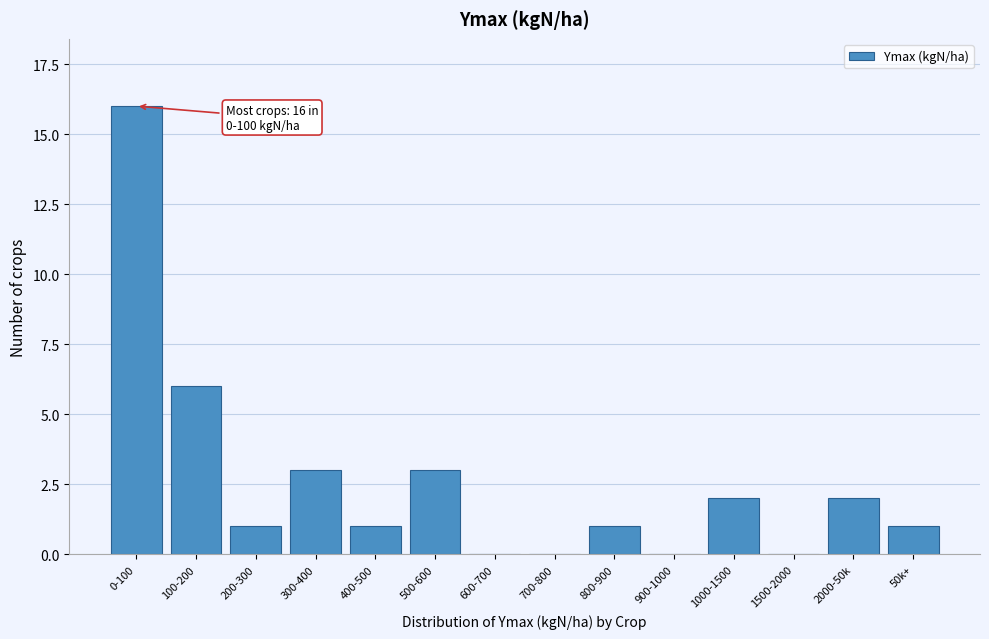

Between 2000-50k and 500-600, which is larger?

500-600